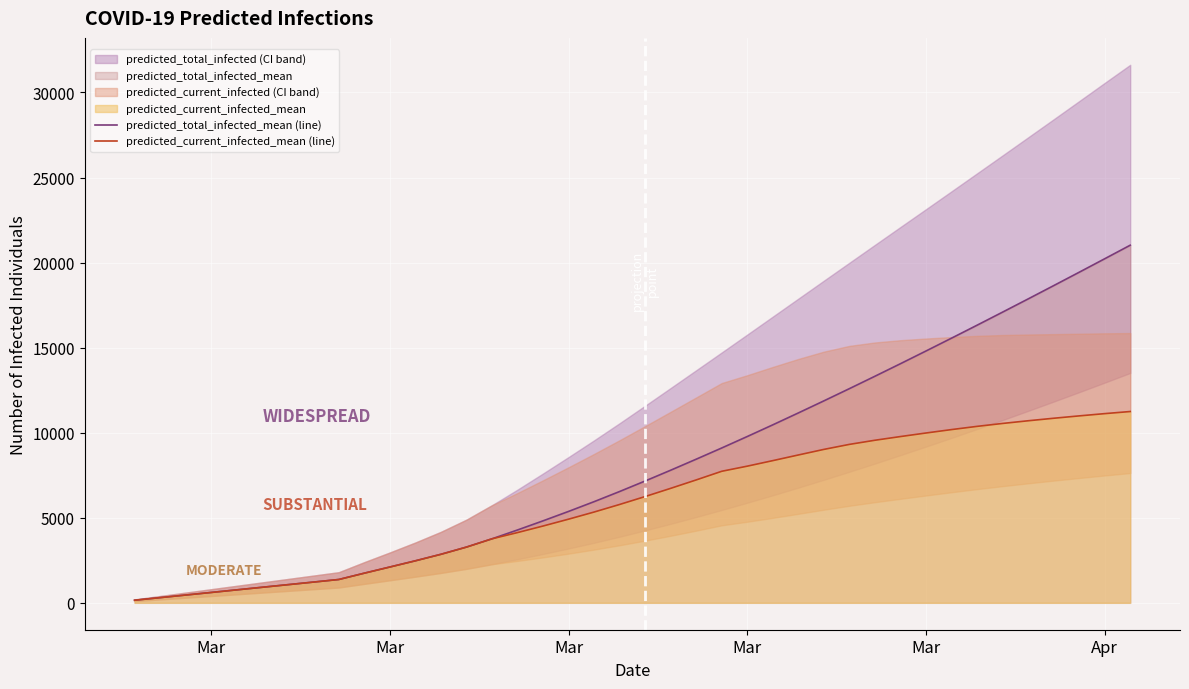

How many categories are shown in the chart?

40